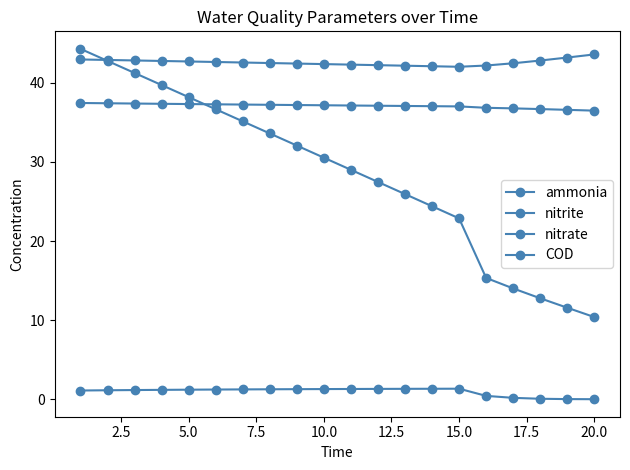

What is the highest value of the COD series?

44.3